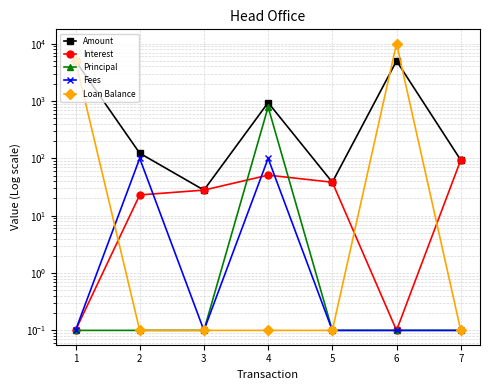

At which category does Fees reach its first local valley?

3